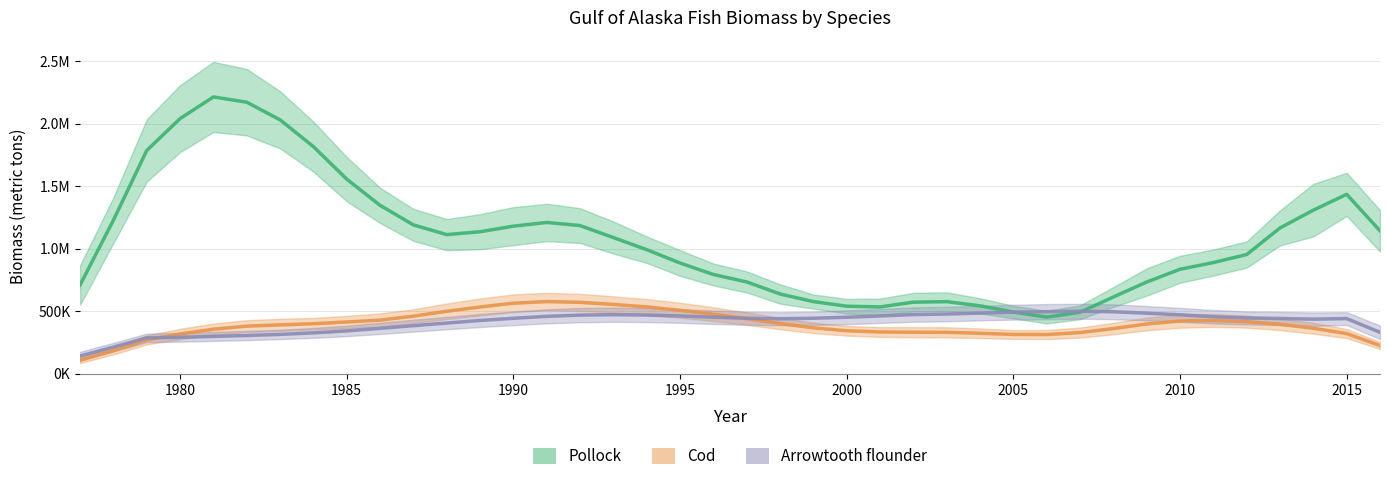

What is the minimum value for Pollock?

452501.6